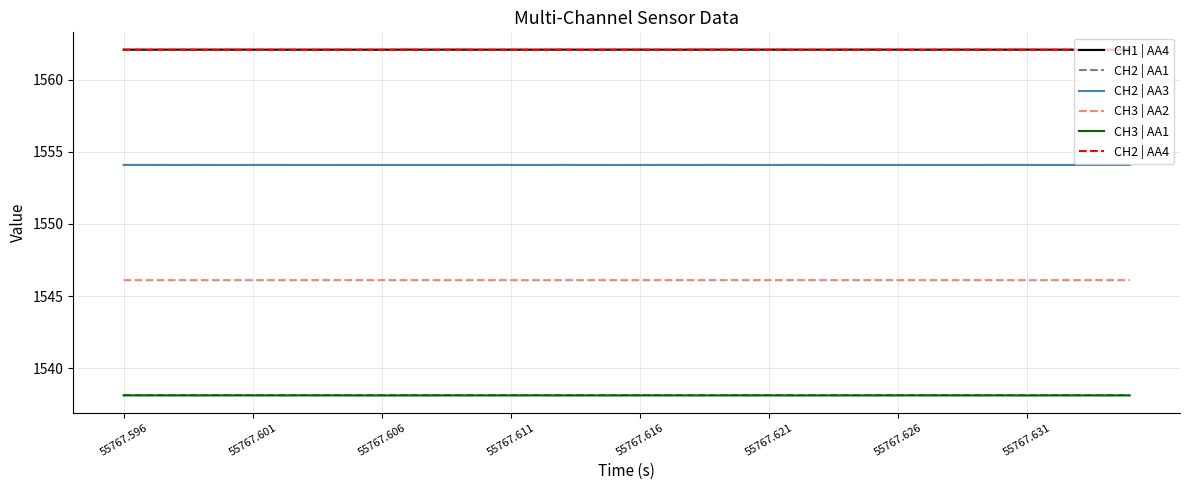

True or false: CH2 | AA4 and CH2 | AA3 intersect in this chart.

False